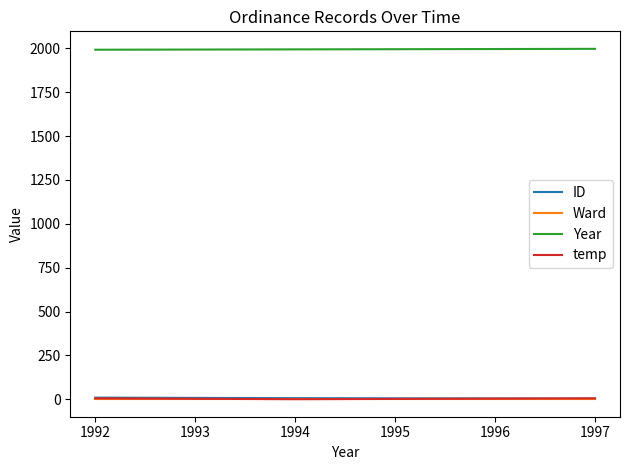

What is the sum of all Year values?

5983